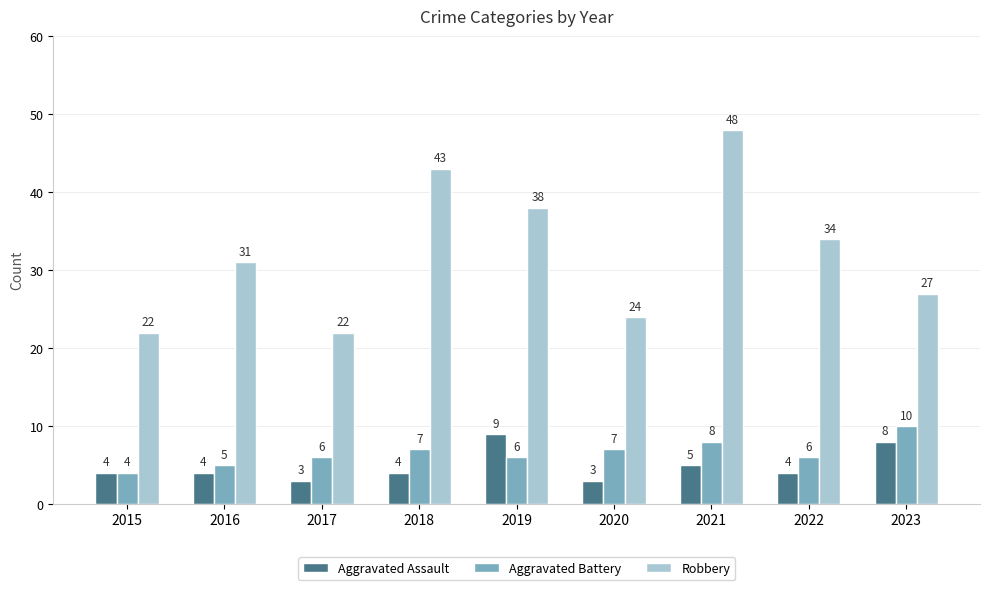

Reading left to right, list all the values displayed in this chart.

Aggravated Assault: 2015=4	2016=4	2017=3	2018=4	2019=9	2020=3	2021=5	2022=4	2023=8
Aggravated Battery: 2015=4	2016=5	2017=6	2018=7	2019=6	2020=7	2021=8	2022=6	2023=10
Robbery: 2015=22	2016=31	2017=22	2018=43	2019=38	2020=24	2021=48	2022=34	2023=27